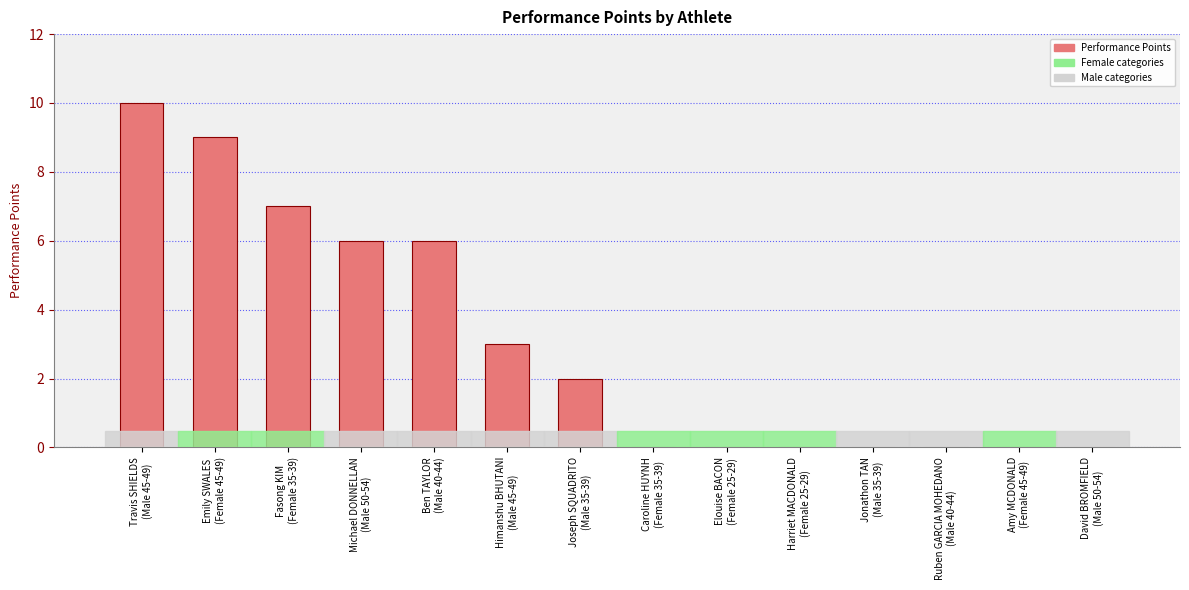

Are the bars horizontal?

No